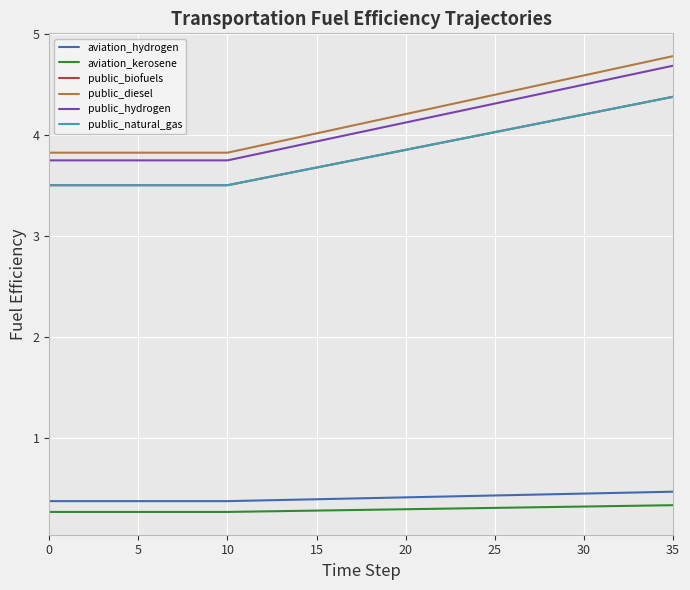

True or false: public_diesel and aviation_kerosene cross at least once.

False